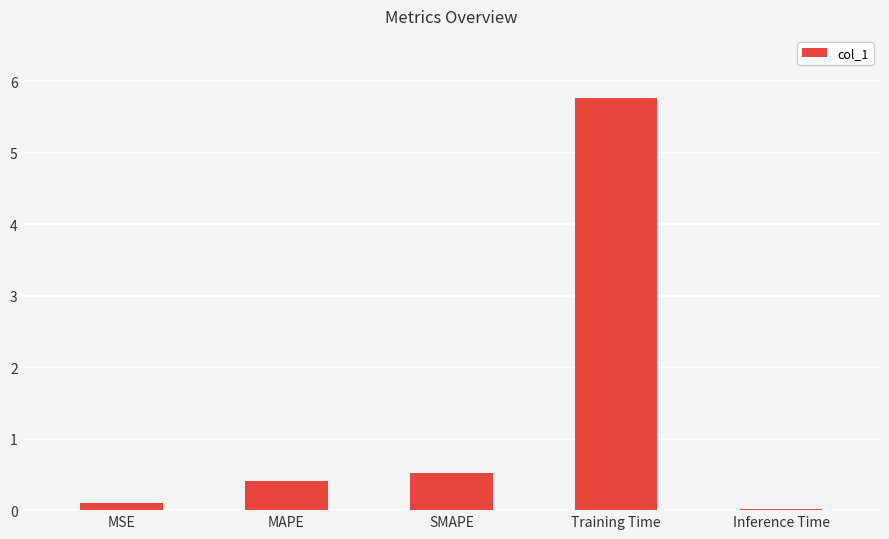

What is the label of the 3rd bar from the right?

SMAPE